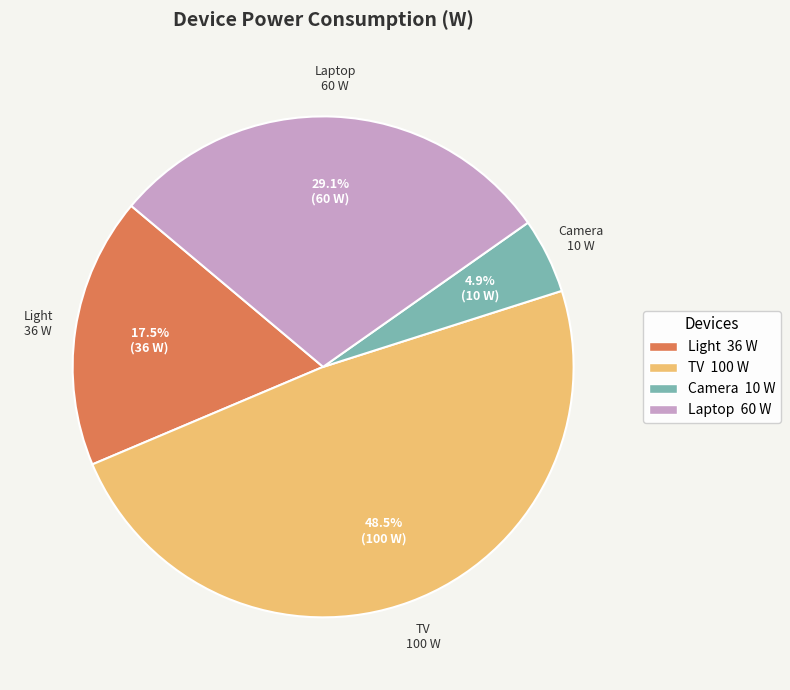

To the nearest percent, what is the difference between the Laptop and Camera slice percentages?

24%